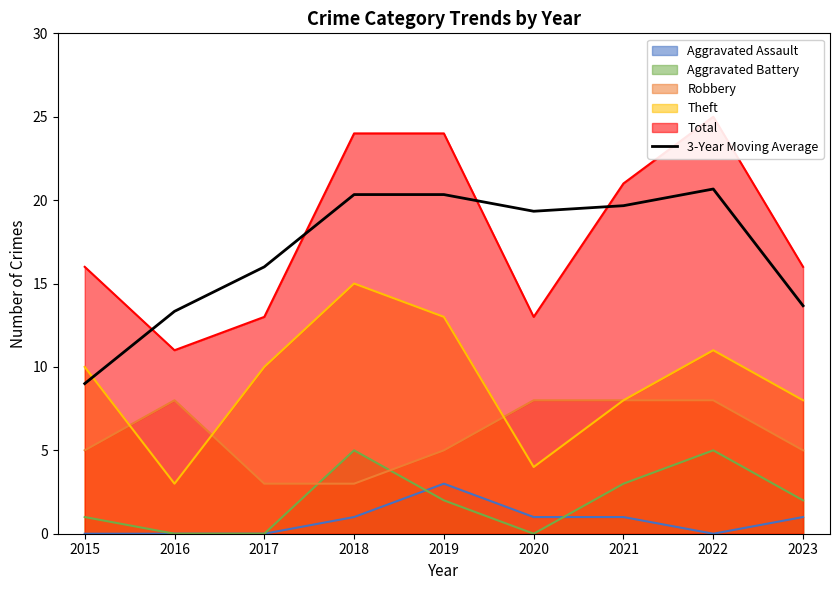

What is the sum of all values?

152.3